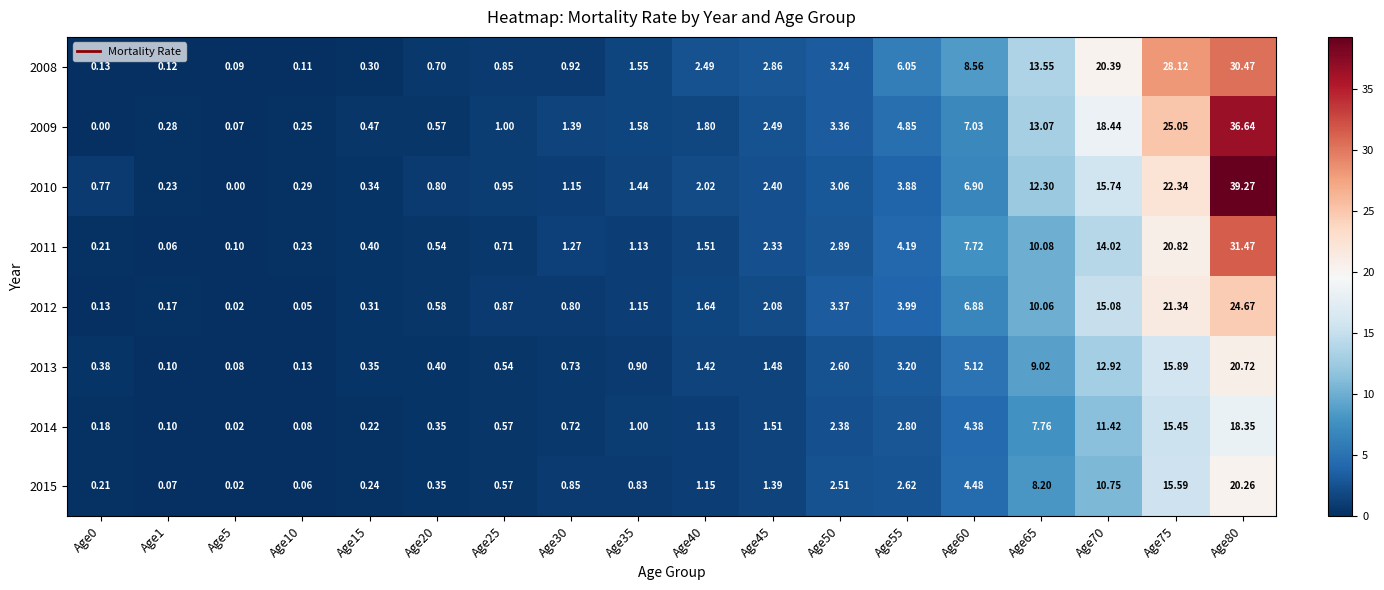

How many data points does each series have?

18